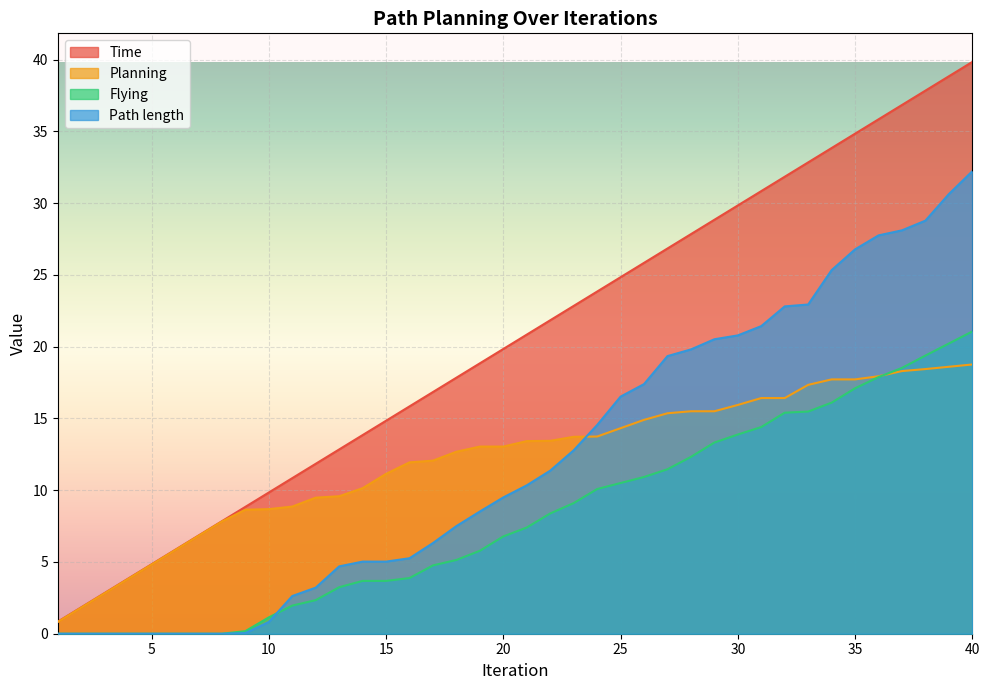

What is the sum of all Time values?

813.6